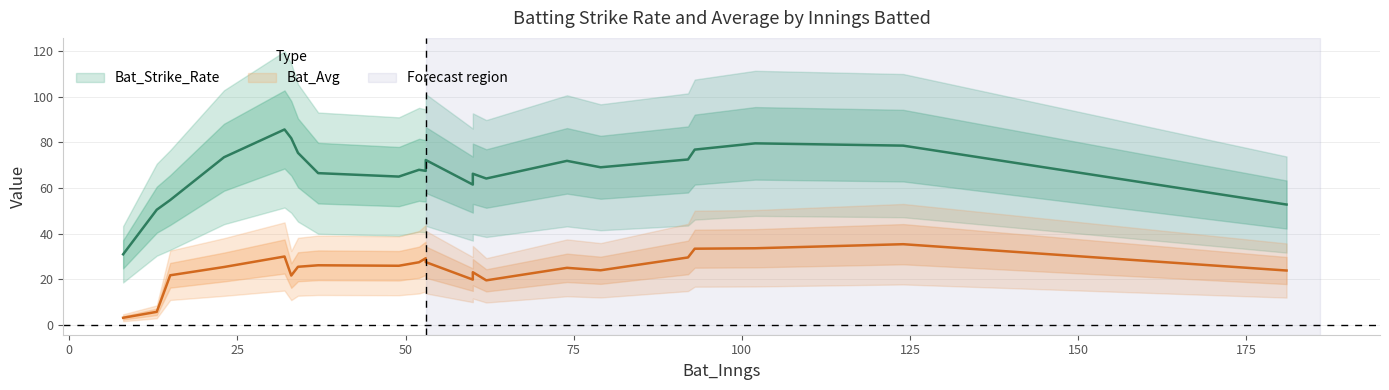

How many data points in Bat_Strike_Rate are less than 72?

11